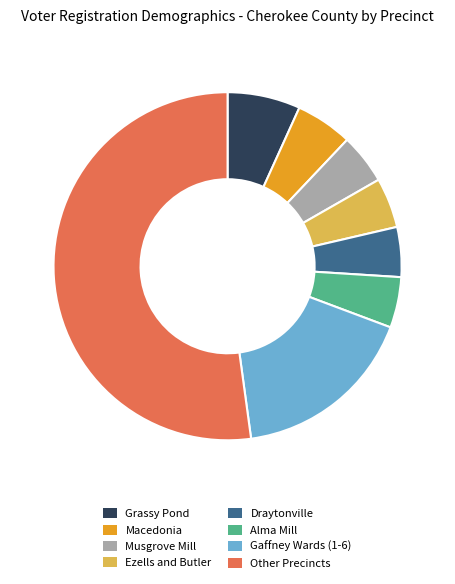

Is the sum of Macedonia and Musgrove Mill greater than half?

No